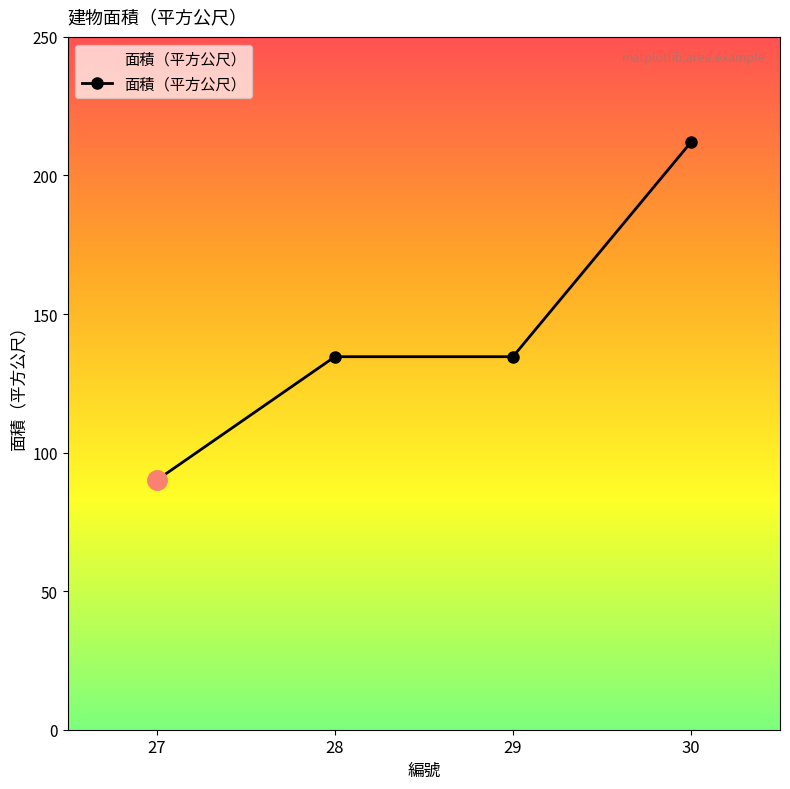

Reading left to right, extract all data points from this chart.

27=90.1	28=134.6	29=134.6	30=212.0